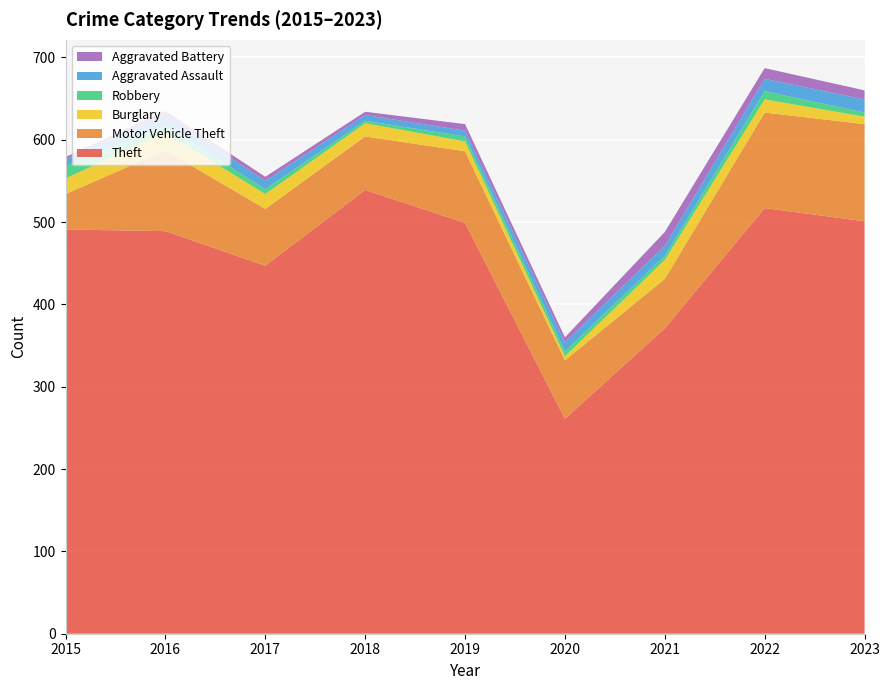

Reading left to right, list all the values displayed in this chart.

Theft: 2015=491	2016=489	2017=447	2018=539	2019=499	2020=261	2021=371	2022=517	2023=501
Motor Vehicle Theft: 2015=43	2016=98	2017=69	2018=65	2019=87	2020=71	2021=60	2022=116	2023=118
Burglary: 2015=19	2016=22	2017=18	2018=16	2019=12	2020=5	2021=23	2022=16	2023=9
Robbery: 2015=15	2016=8	2017=6	2018=3	2019=6	2020=6	2021=5	2022=10	2023=5
Aggravated Assault: 2015=8	2016=13	2017=10	2018=7	2019=7	2020=11	2021=12	2022=15	2023=16
Aggravated Battery: 2015=3	2016=5	2017=5	2018=4	2019=8	2020=6	2021=17	2022=13	2023=11